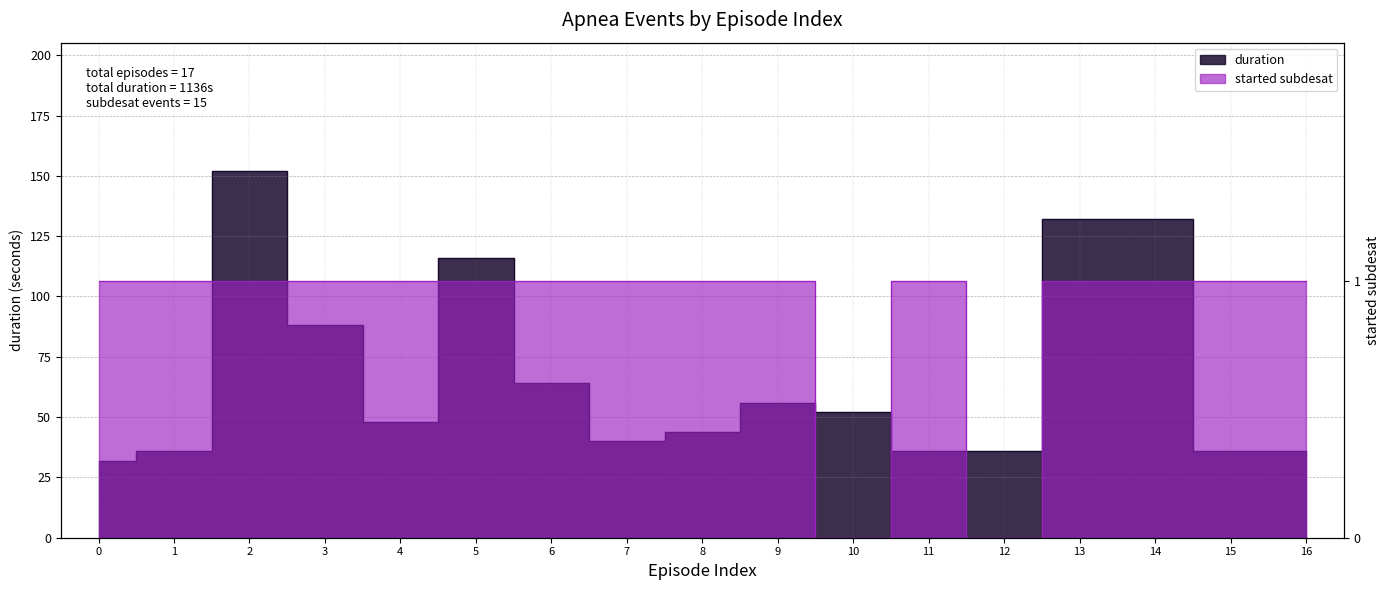

At which category does the chart reach its peak across all series?

2